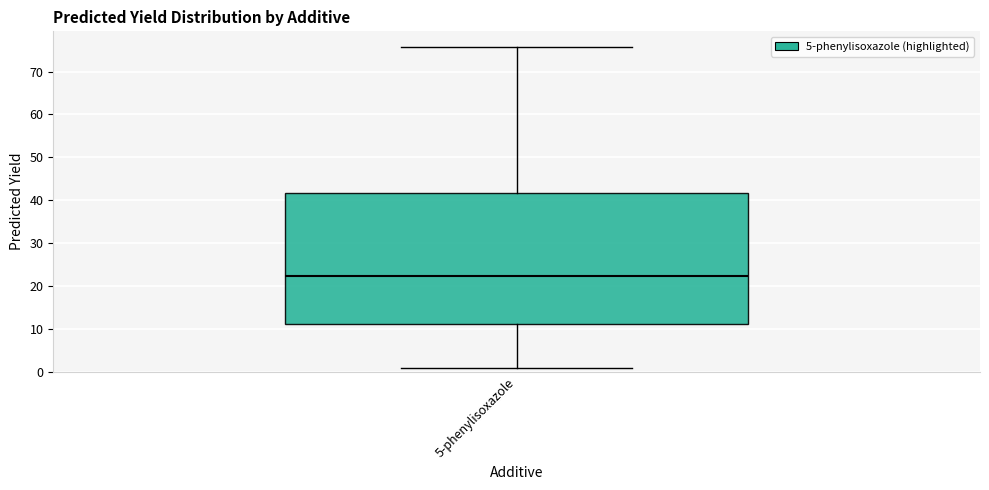

Read this box plot against the y-axis: the position of the median line, the range covered by the box, and the ends of both whiskers. The values are not printed on the chart, so give them approximately, as read against the axis.

median 22, box 11 to 42, whiskers 1 to 76